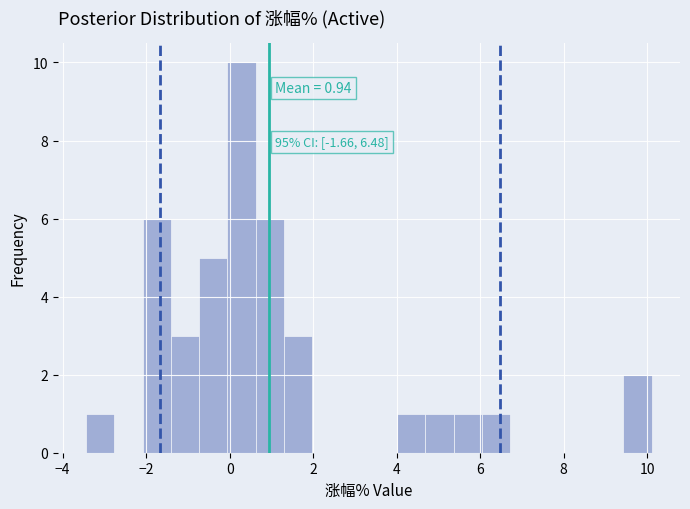

Read against the x-axis, roughly where is the centre of the tallest bar?

0.2